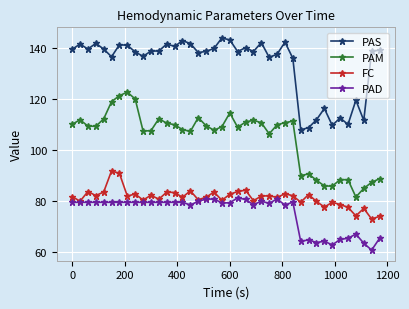

True or false: PAS and FC cross at least once.

False